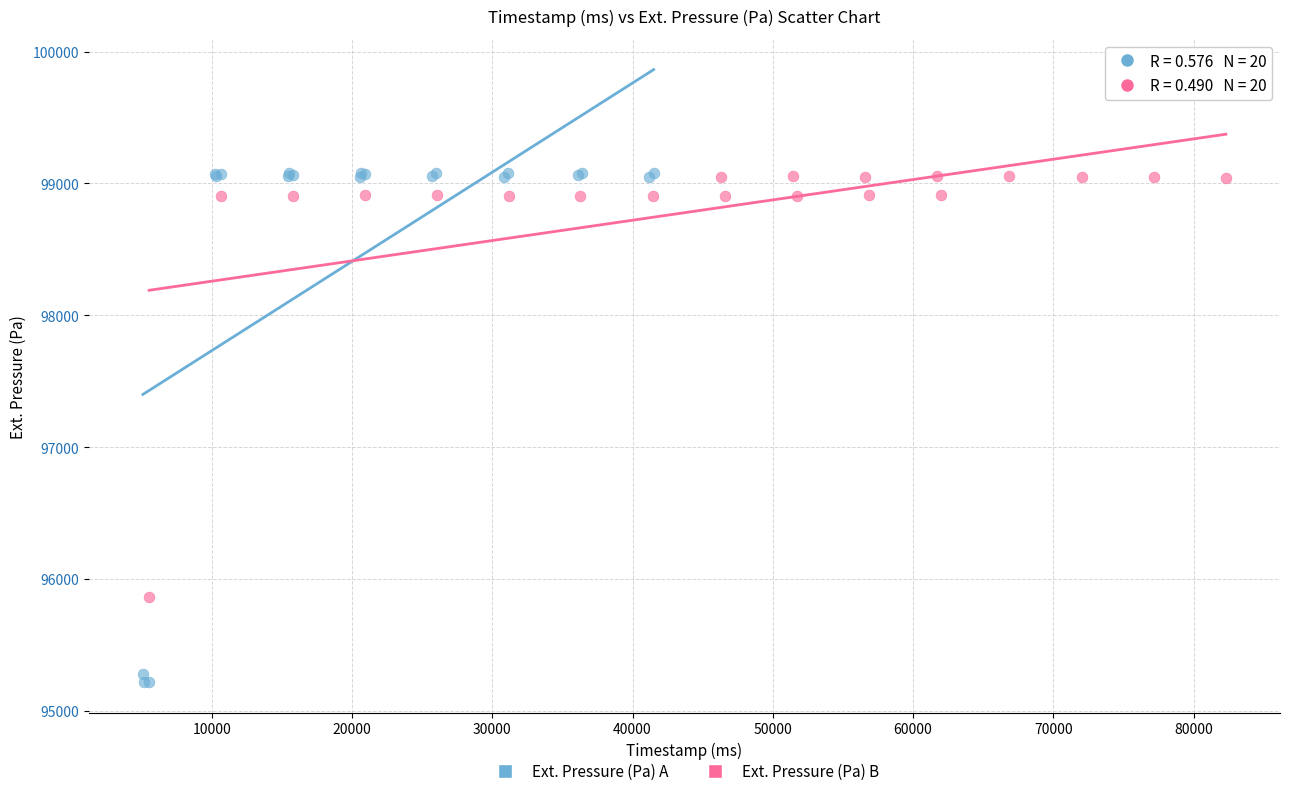

Which series contains the lowest Y value?

Ext. Pressure (Pa) A